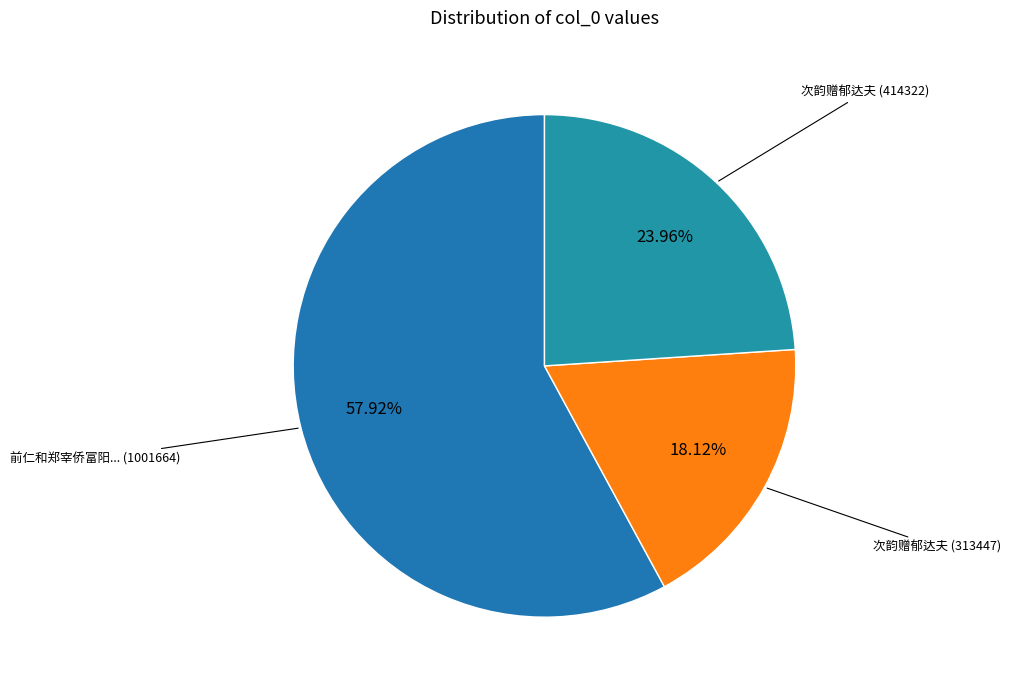

How many slices are in this pie chart?

3